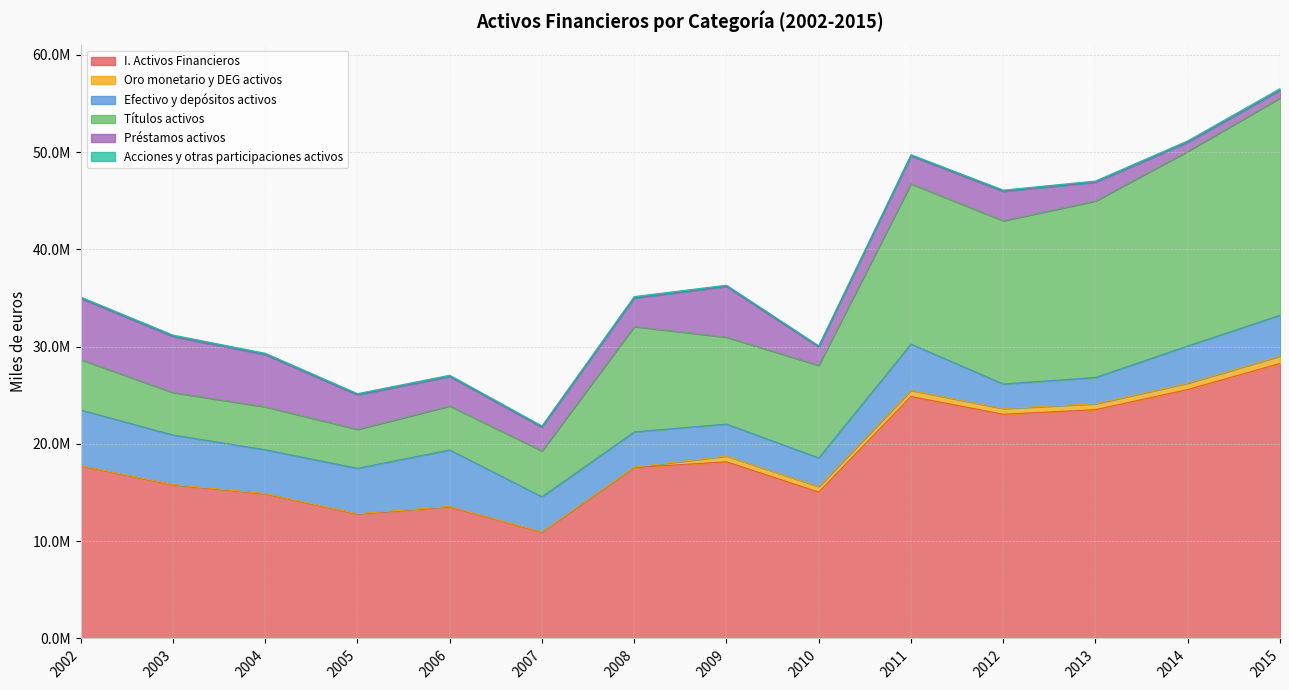

At which label does Efectivo y depósitos activos reach its minimum?

2012